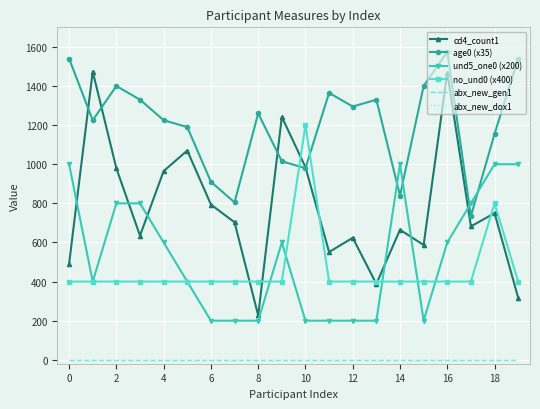

What is the value of the und5_one0 (x200) point at the 4th from the left?

800